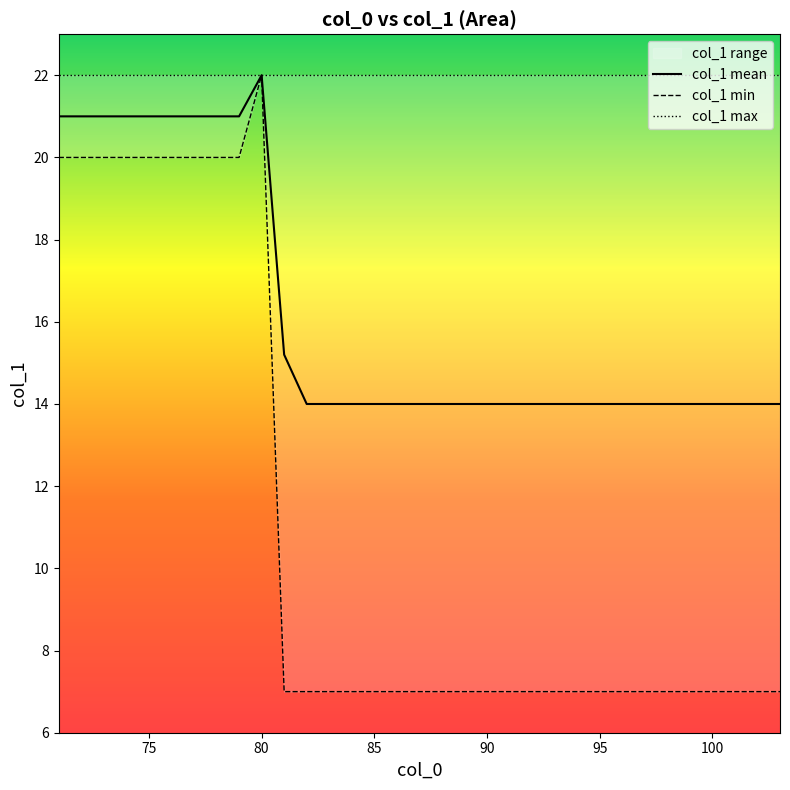

True or false: col_1 max and col_1 mean intersect in this chart.

False